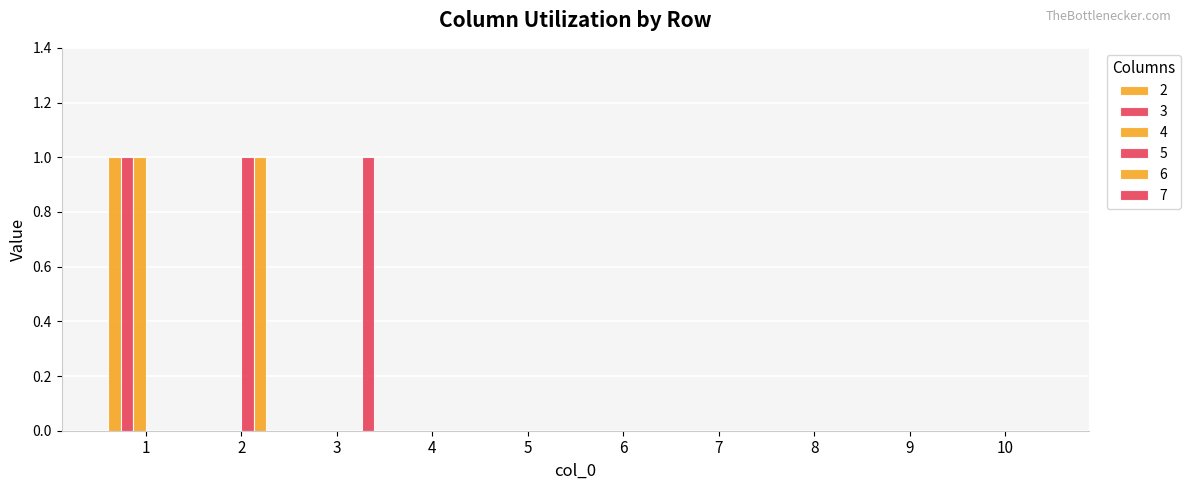

How many data points does each series have?

10